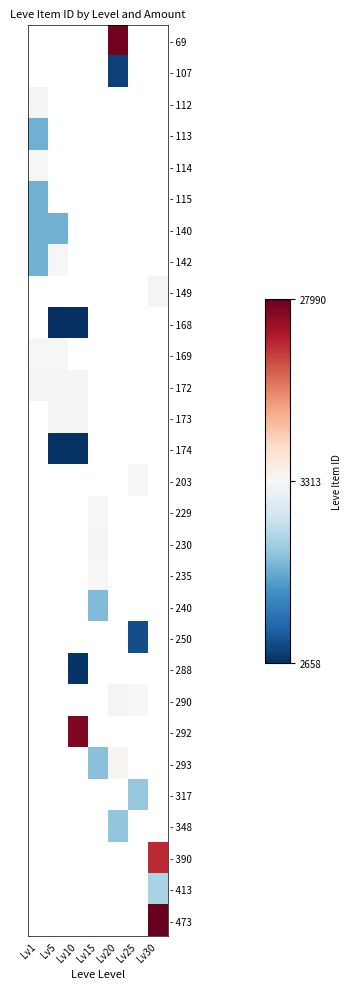

Between Lv25 and Lv1, which is larger?

Lv1